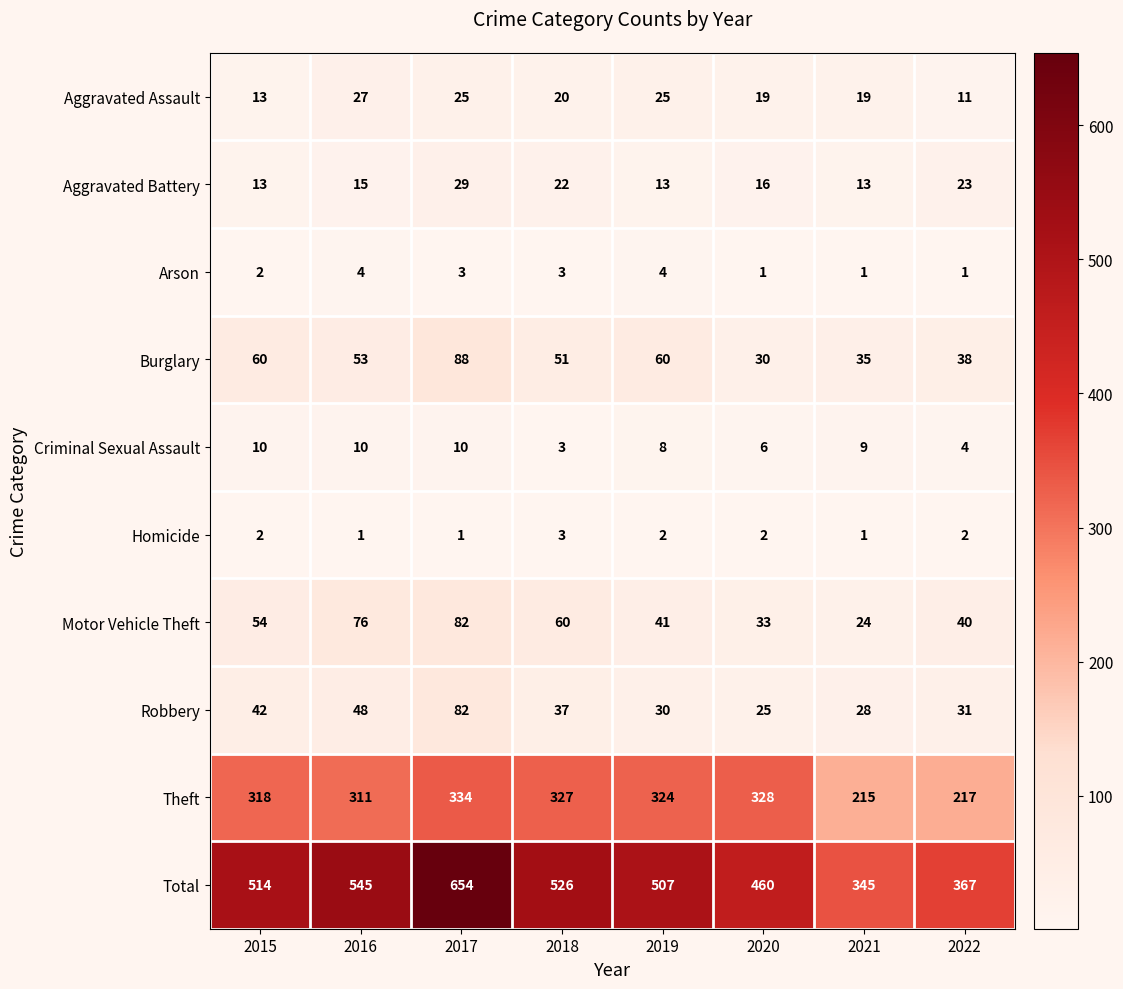

What is the minimum value shown in the chart?

1